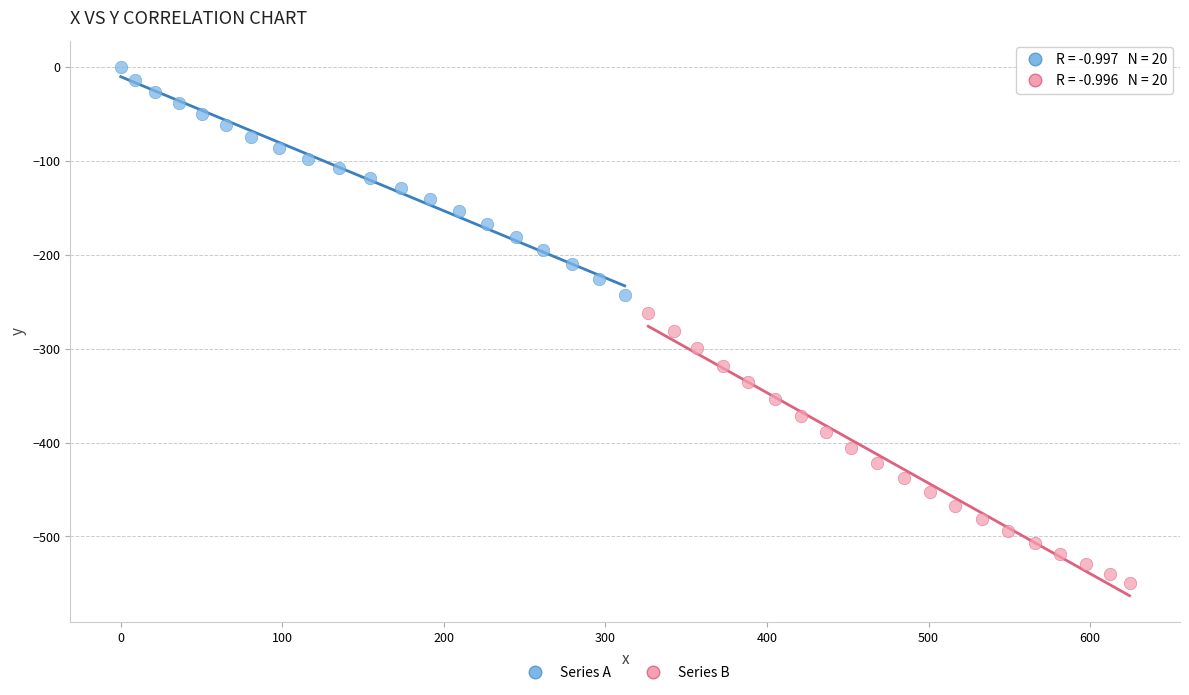

Which series has the widest spread of Y values?

Series B